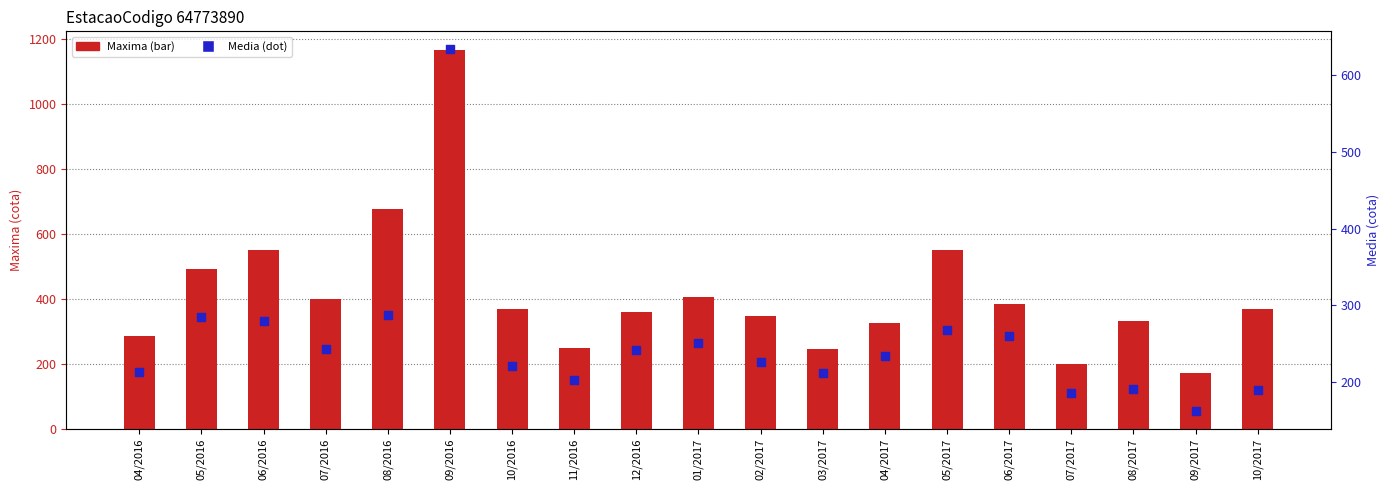

At which category is the sum across all series the highest?

09/2016